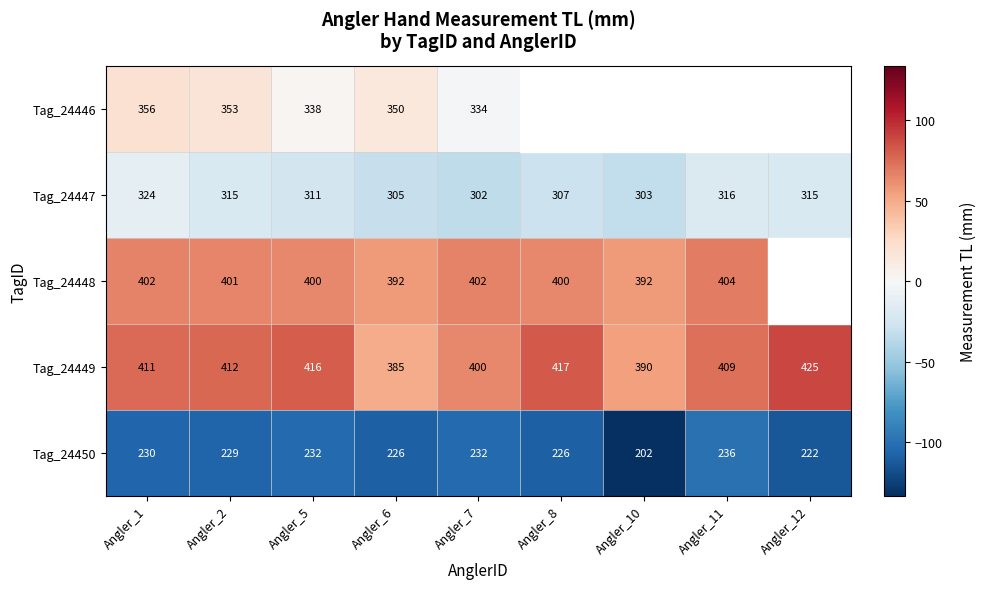

Is the value of Tag_24447 at Angler_2 greater than the value of Tag_24448 at Angler_7?

No